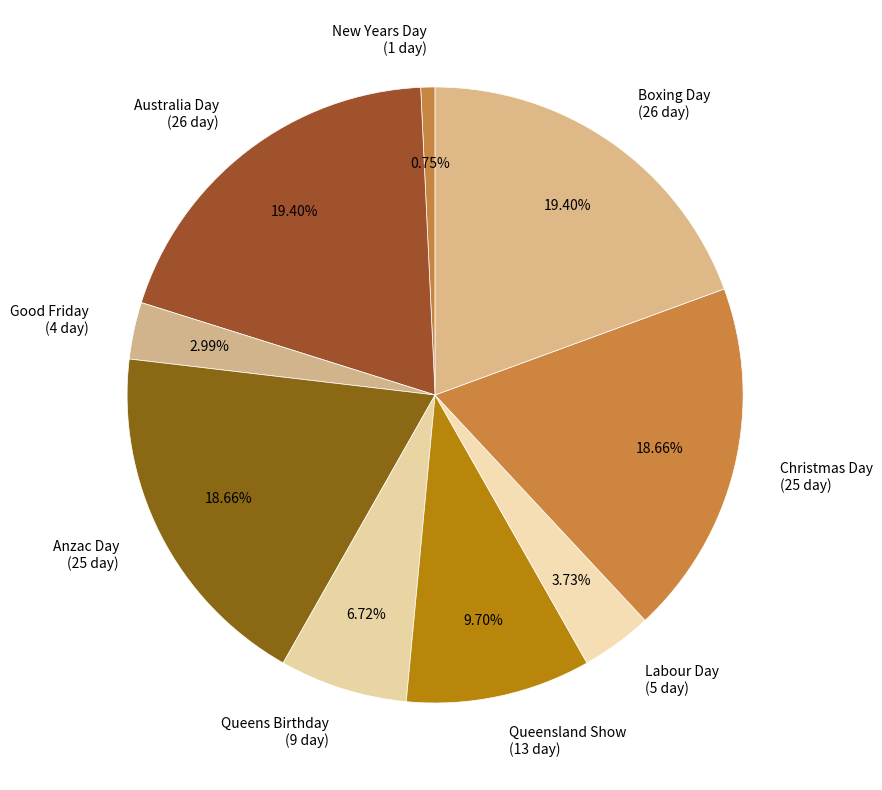

Count the number of slices in the pie.

9